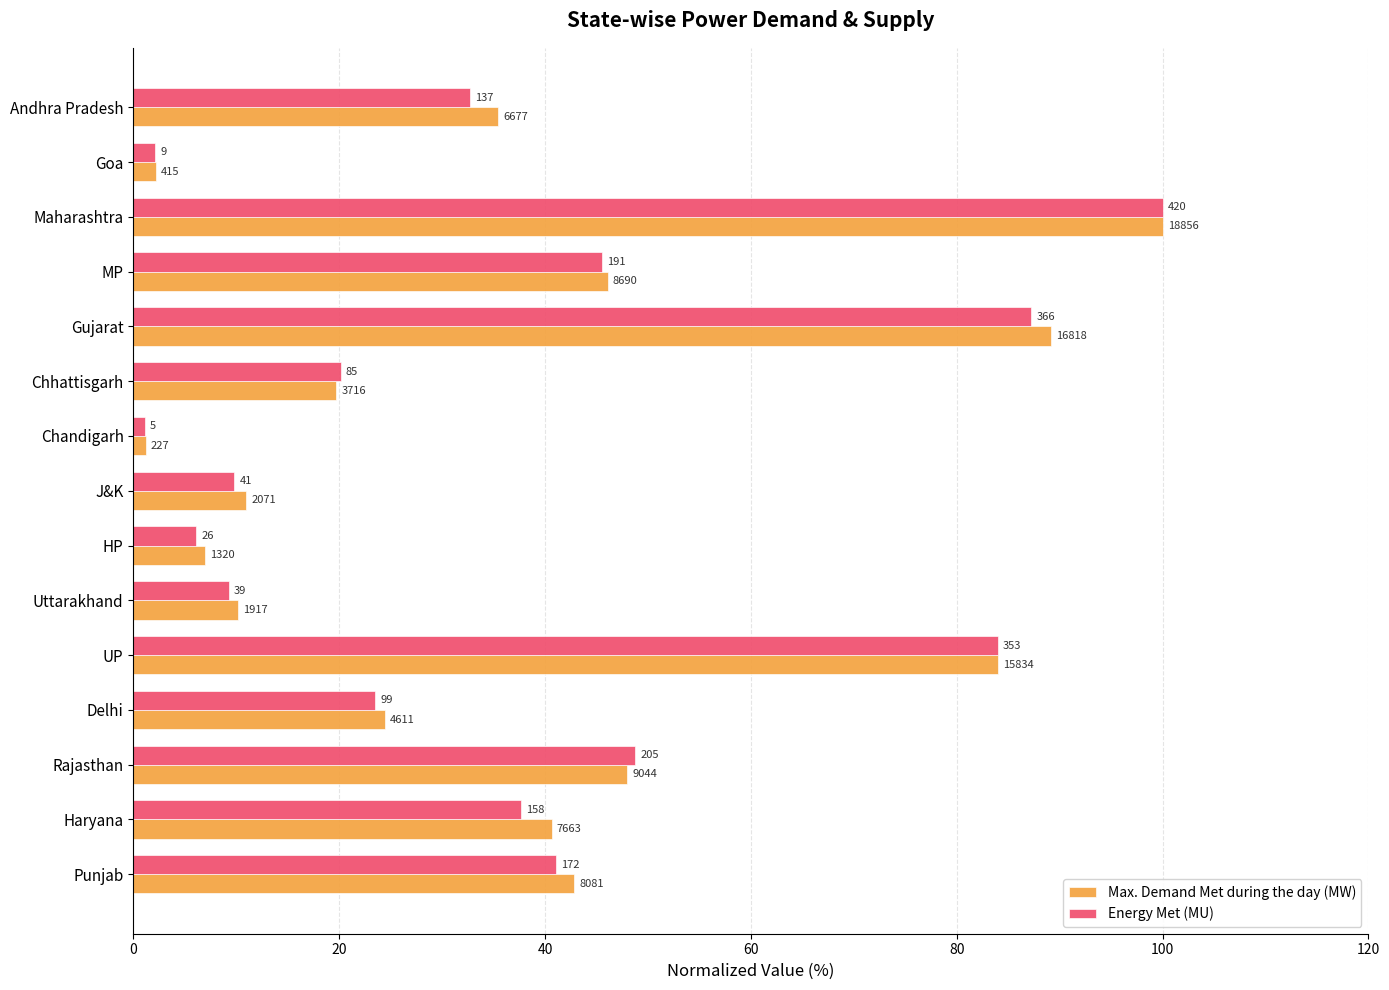

What are all the series names shown in the legend?

Max. Demand Met during the day (MW), Energy Met (MU)